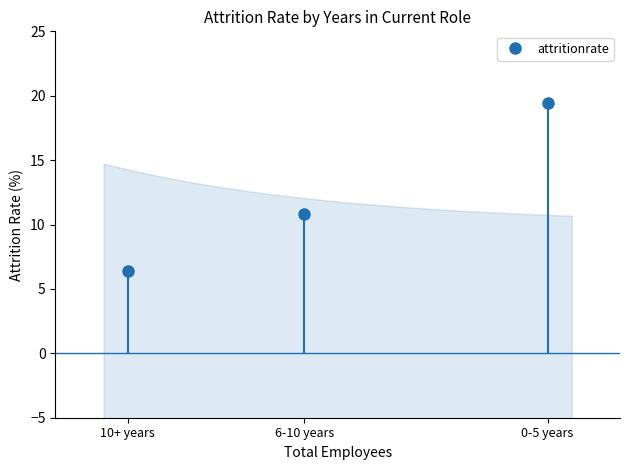

What is the change in value from 0-5 years to 6-10 years?

-8.6